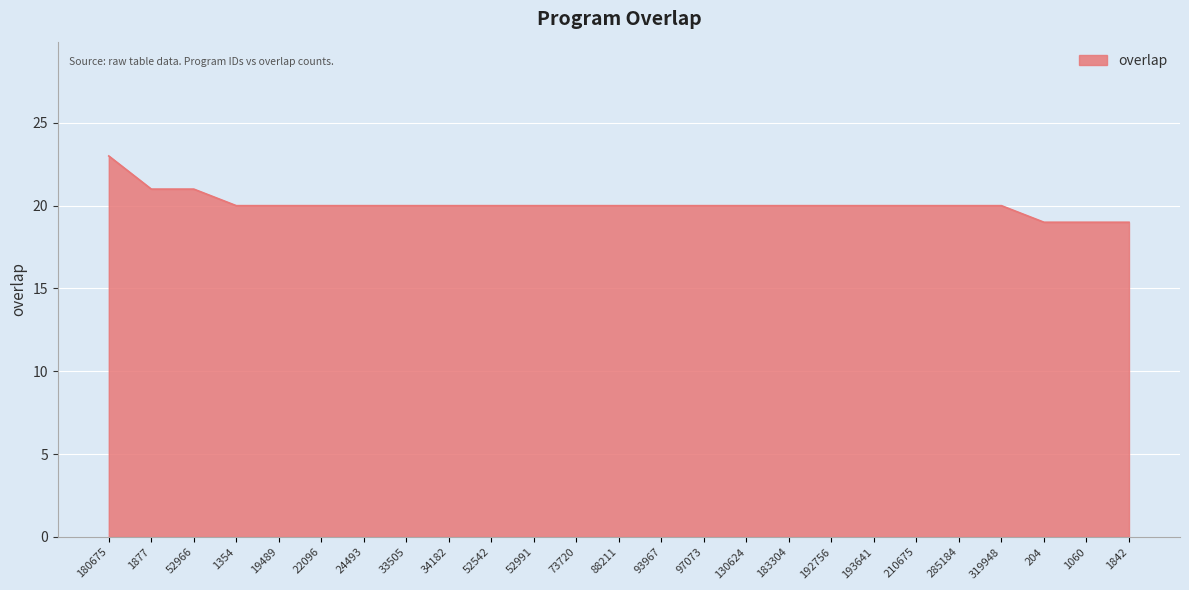

Read the value at 52542.

20